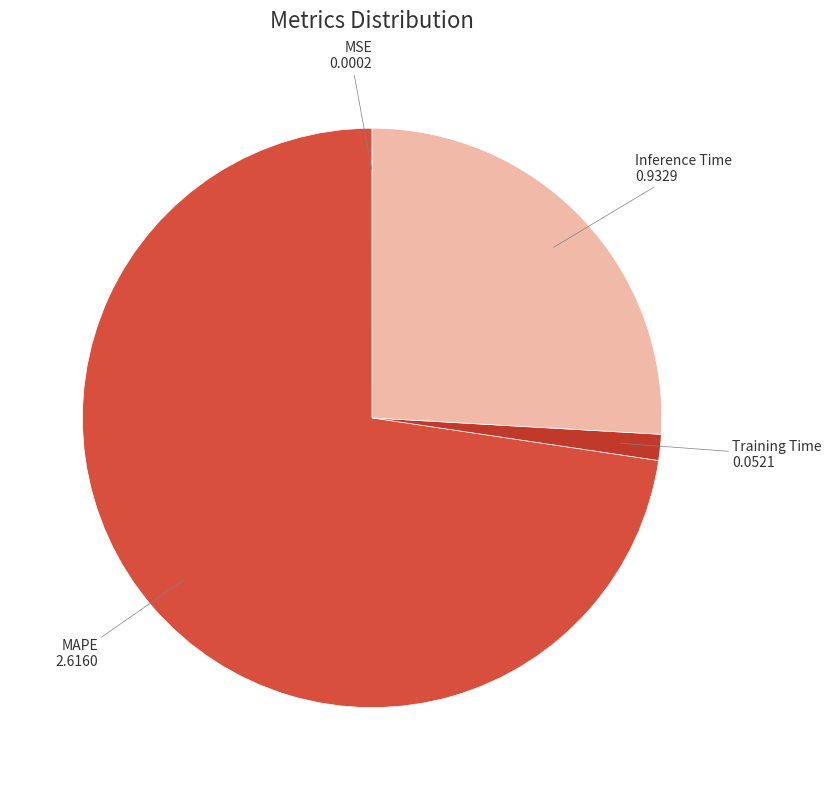

Does Inference Time represent more than half of the total?

No